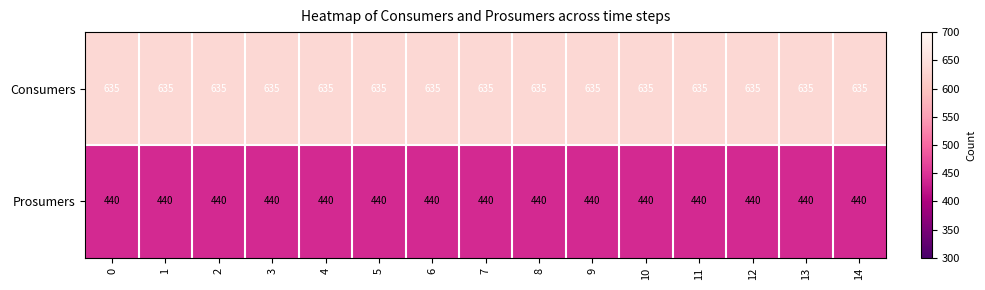

What is the sum of all Prosumers values?

6600